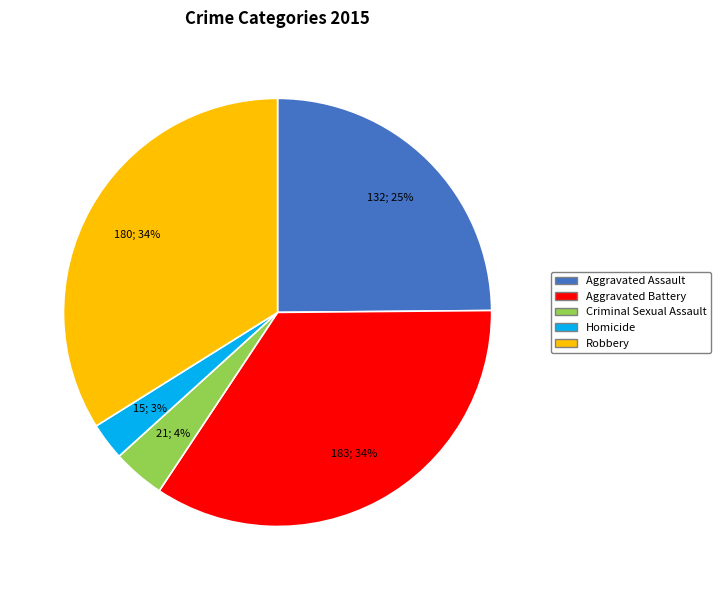

Which has a higher value, Robbery or Criminal Sexual Assault?

Robbery